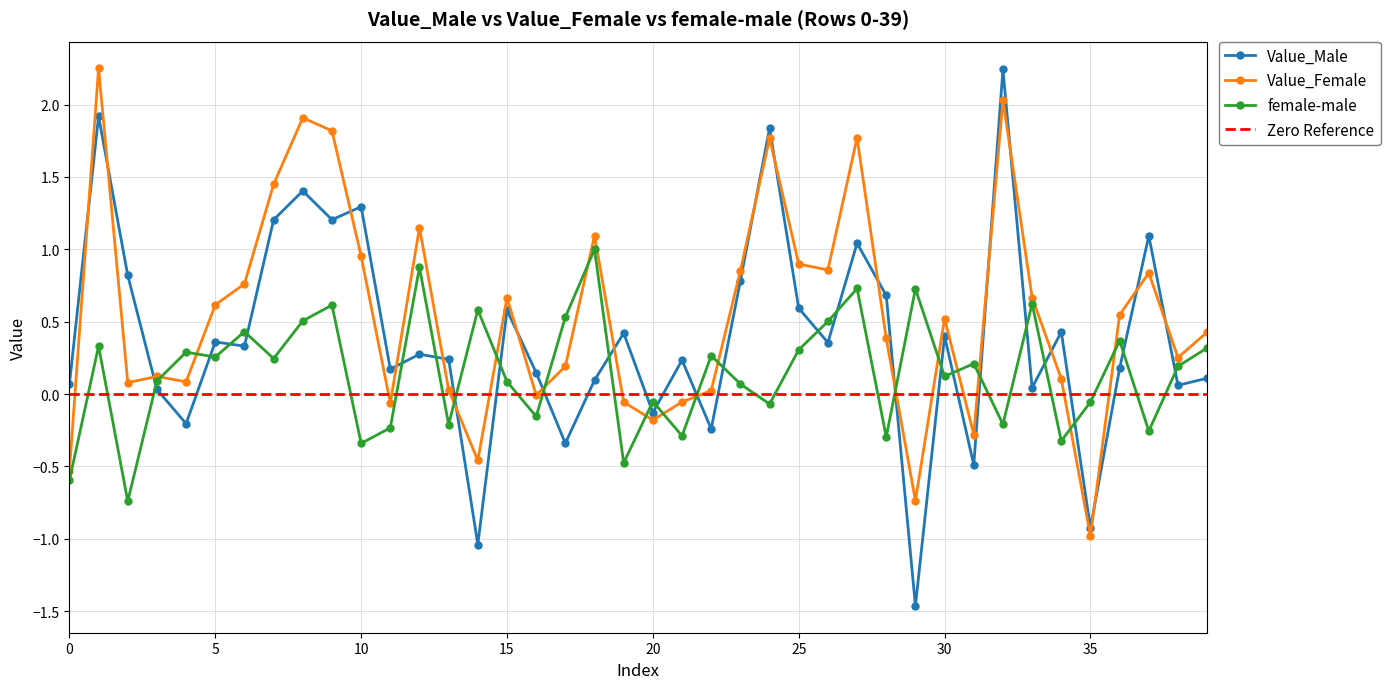

Between 4 and 6, which series saw the biggest shift?

Value_Female